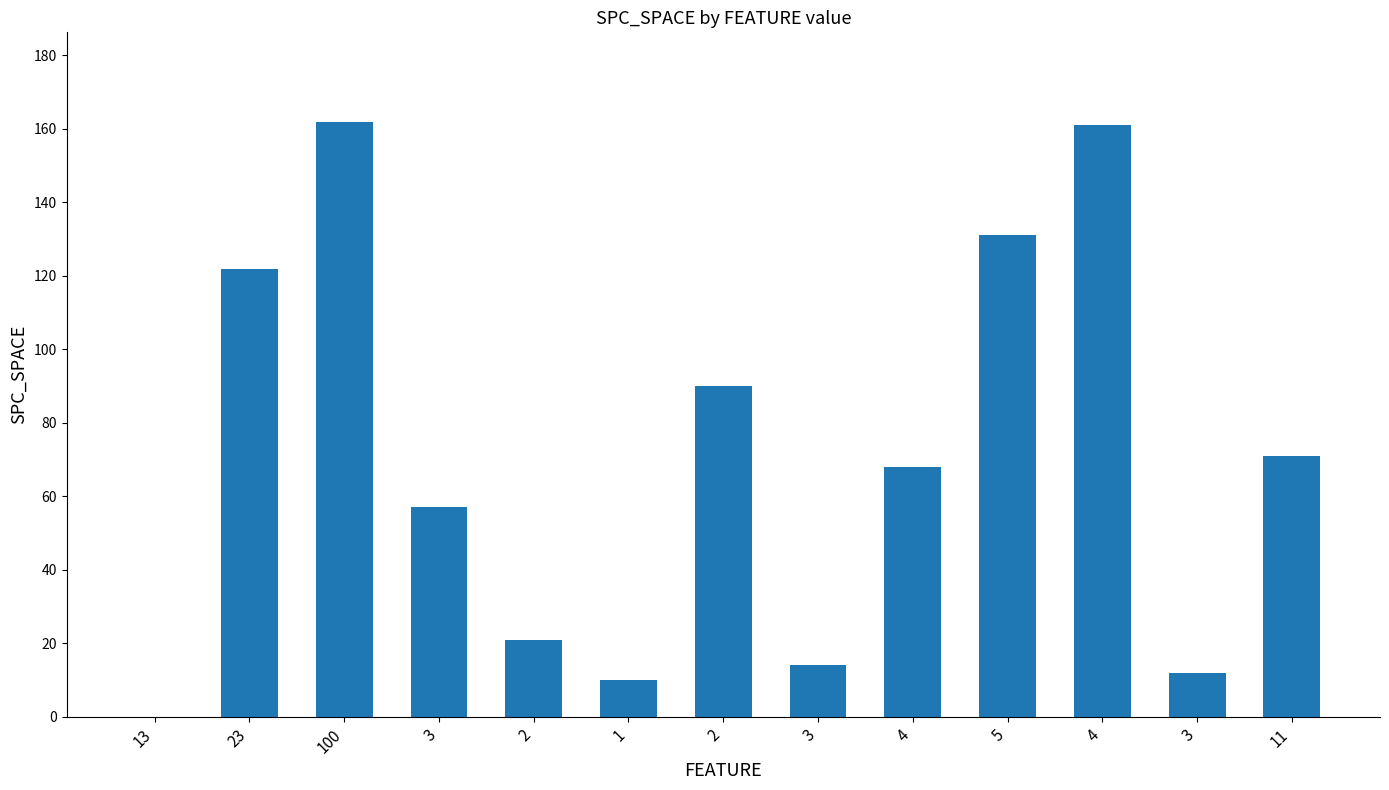

Which category has the lowest value across all series?

13